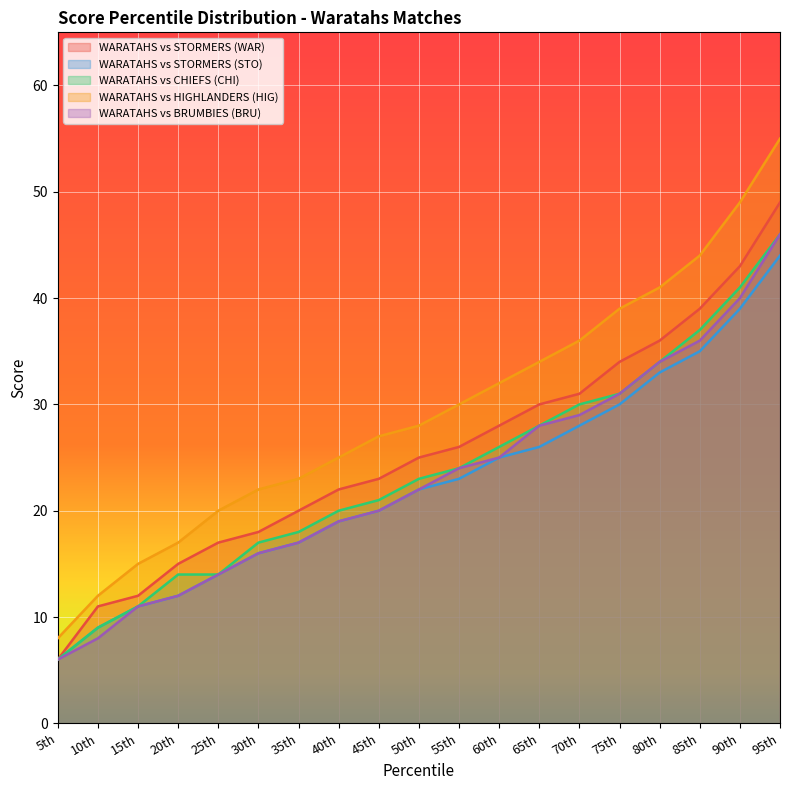

List the labels in order of WARATAHS vs BRUMBIES (BRU) value, smallest first.

5th, 10th, 15th, 20th, 25th, 30th, 35th, 40th, 45th, 50th, 55th, 60th, 65th, 70th, 75th, 80th, 85th, 90th, 95th